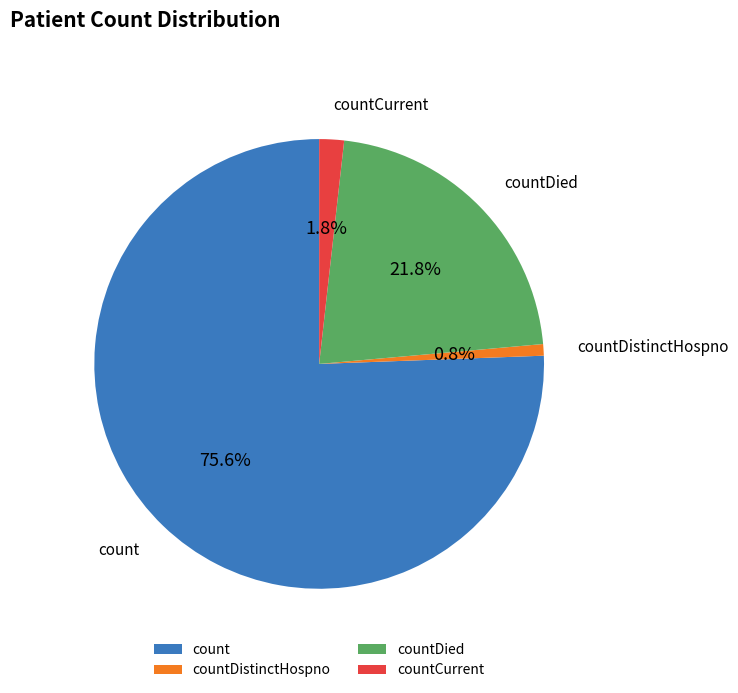

What is the smallest slice in the pie chart?

countDistinctHospno